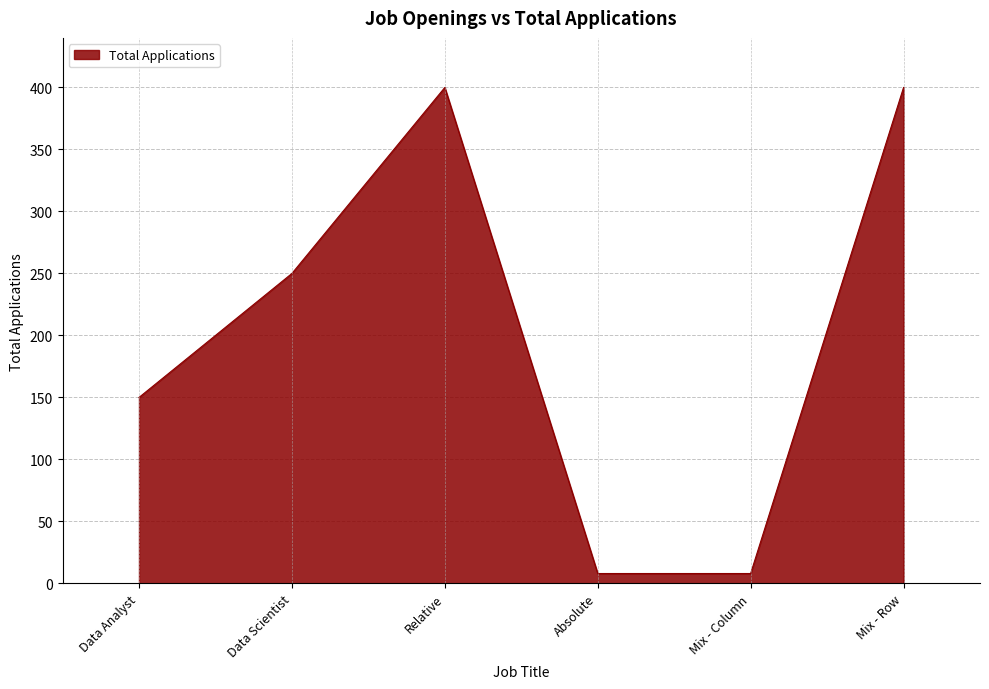

Reading right to left, transcribe all the data shown in this chart.

Mix - Row=400	Mix - Column=8	Absolute=8	Relative=400	Data Scientist=250	Data Analyst=150